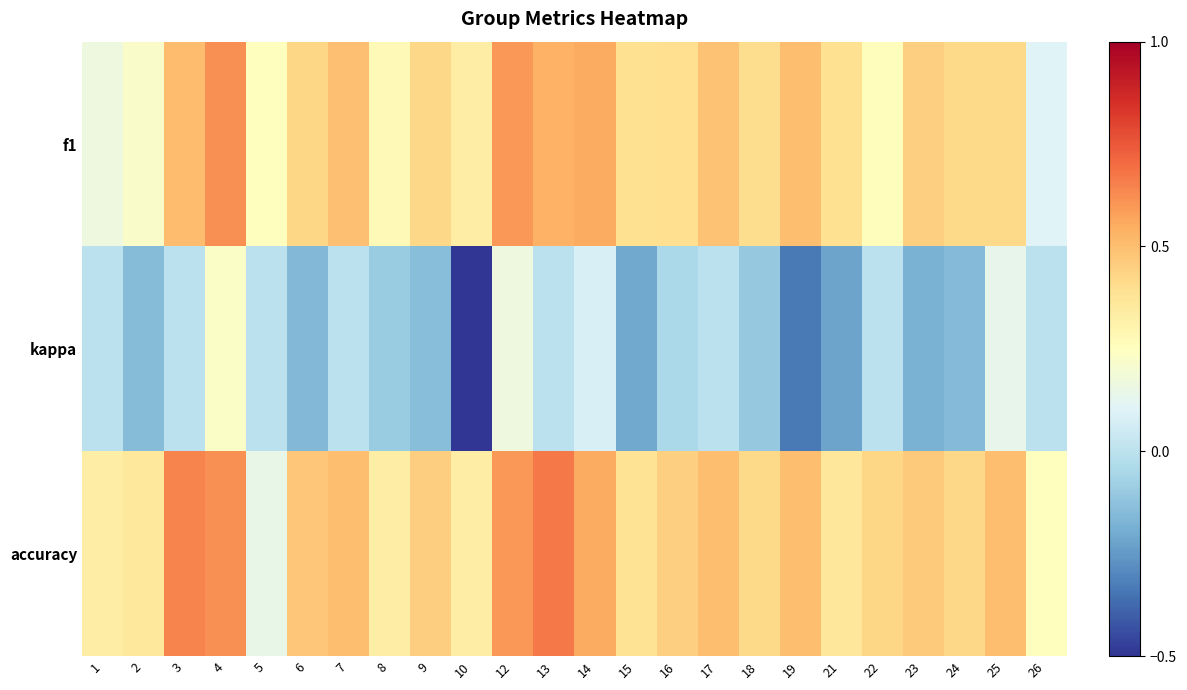

Which has a higher value, 4 or 23?

4